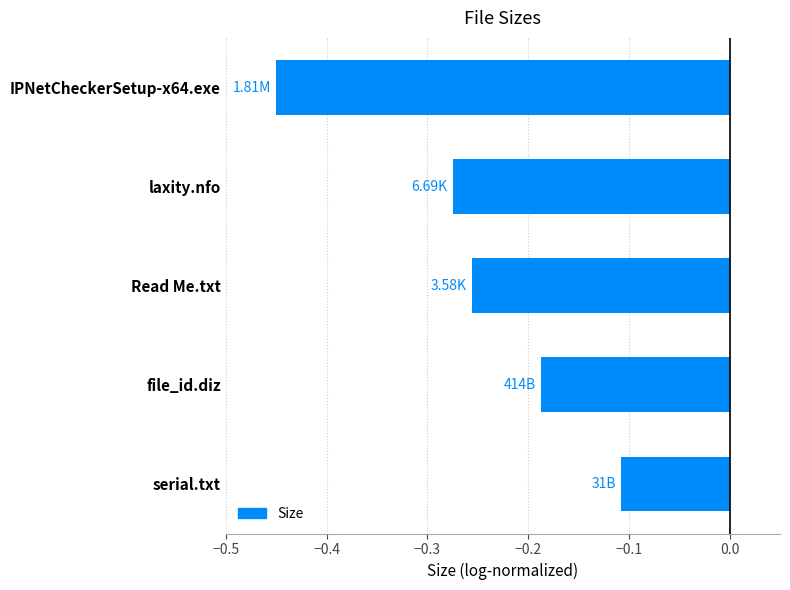

What is the difference between the maximum and minimum values?

0.3